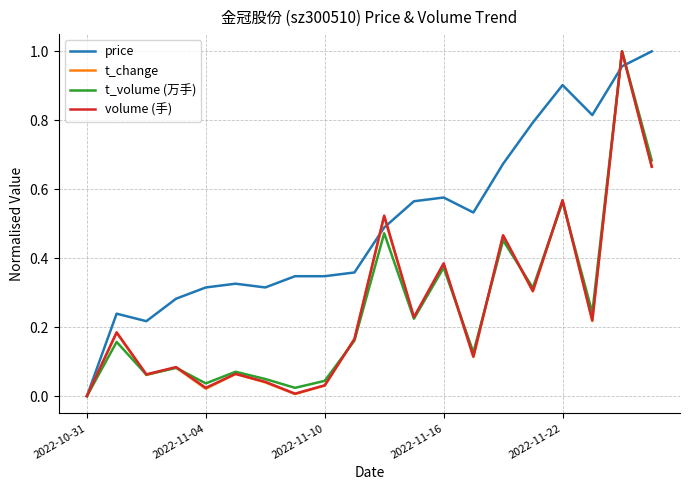

True or false: volume (手) has more than 0 interior local peaks.

True